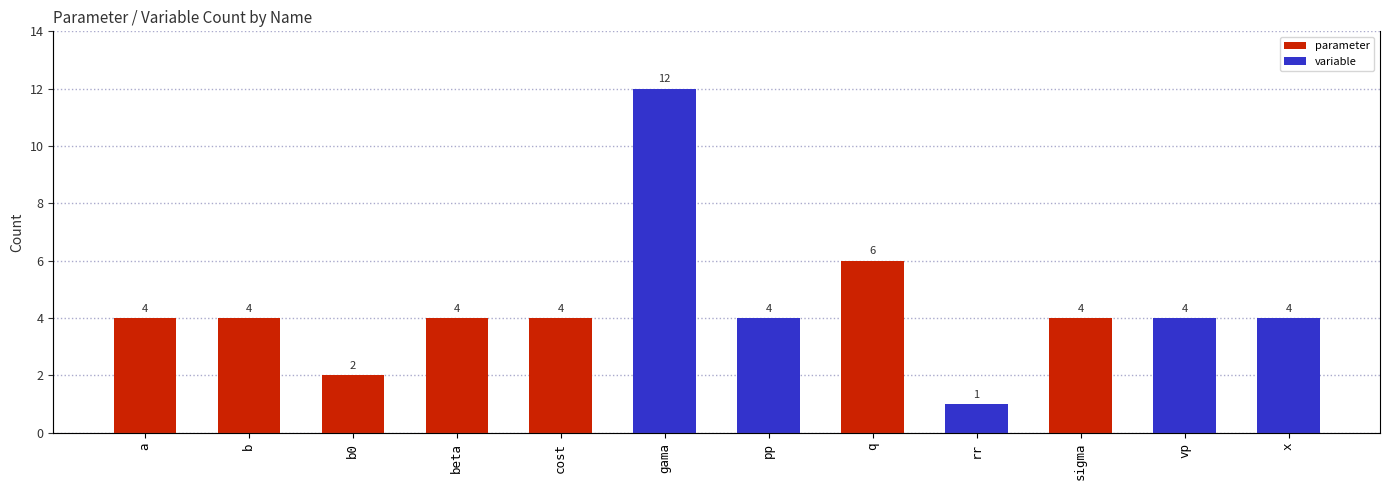

Approximately how many times larger is the value at x compared to gama?

0.3